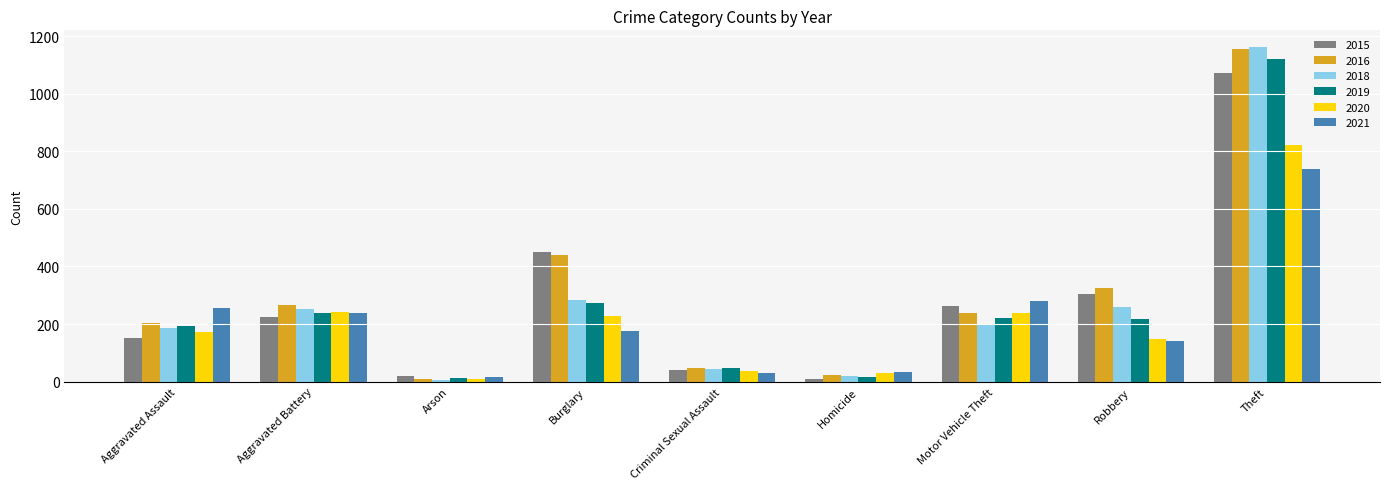

Which series has the largest range (max minus min)?

2018